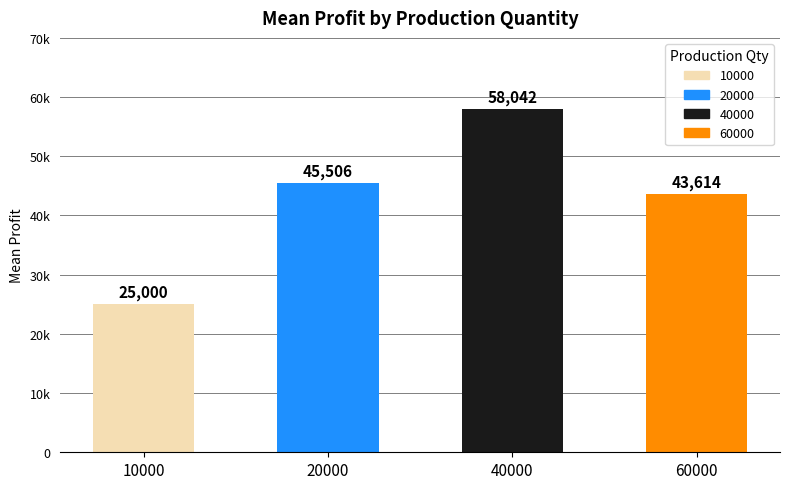

List the labels in order of value, largest first.

40000, 20000, 60000, 10000